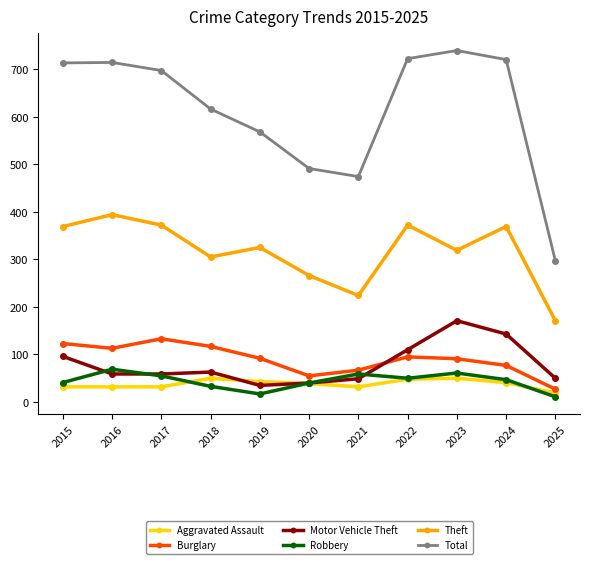

Rank the series at 2016 from lowest to highest value.

Aggravated Assault, Motor Vehicle Theft, Robbery, Burglary, Theft, Total